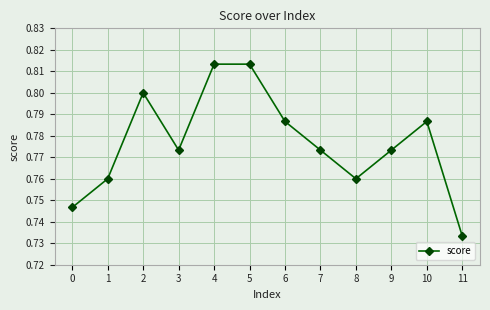

Count the values in the range 0 to 1.

12